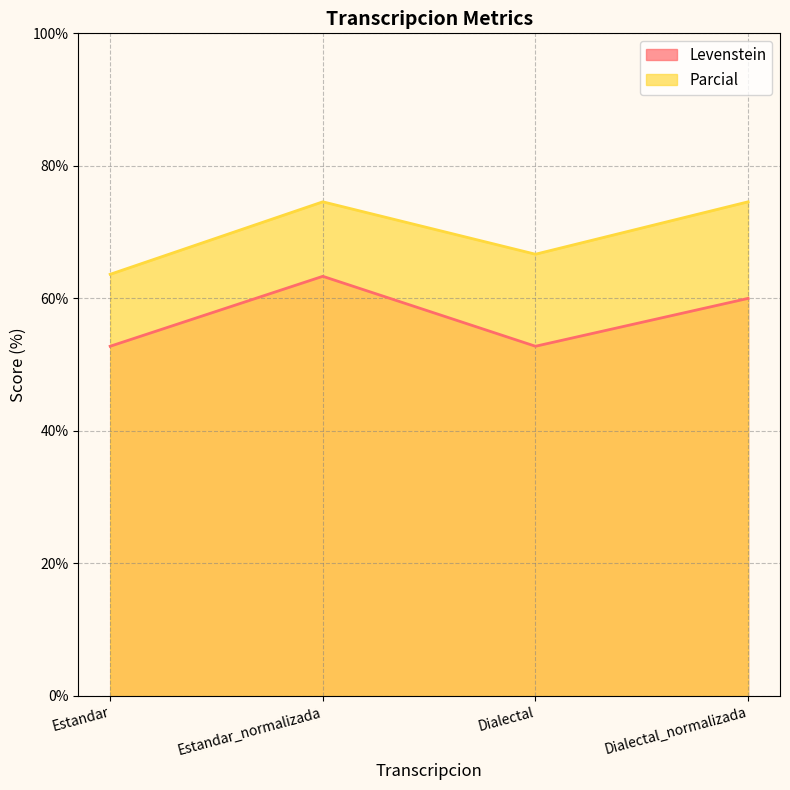

How many values in the Levenstein series exceed 60?

1